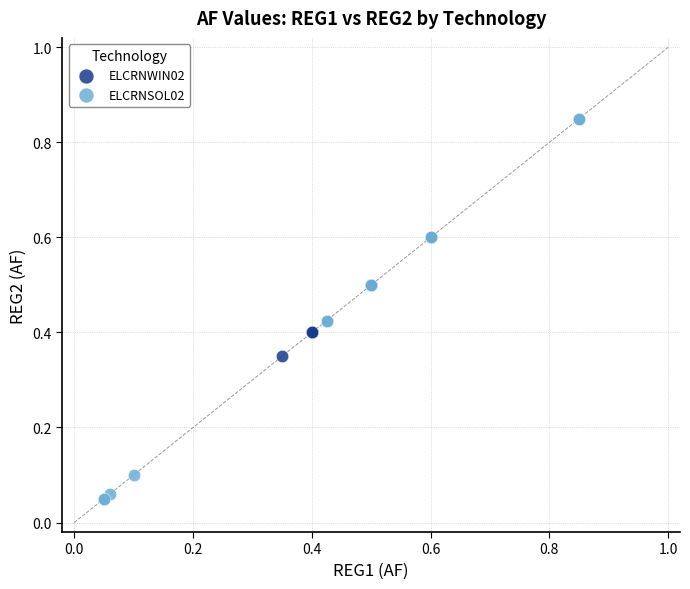

What are all the series names shown in the legend?

ELCRNWIN02, ELCRNSOL02